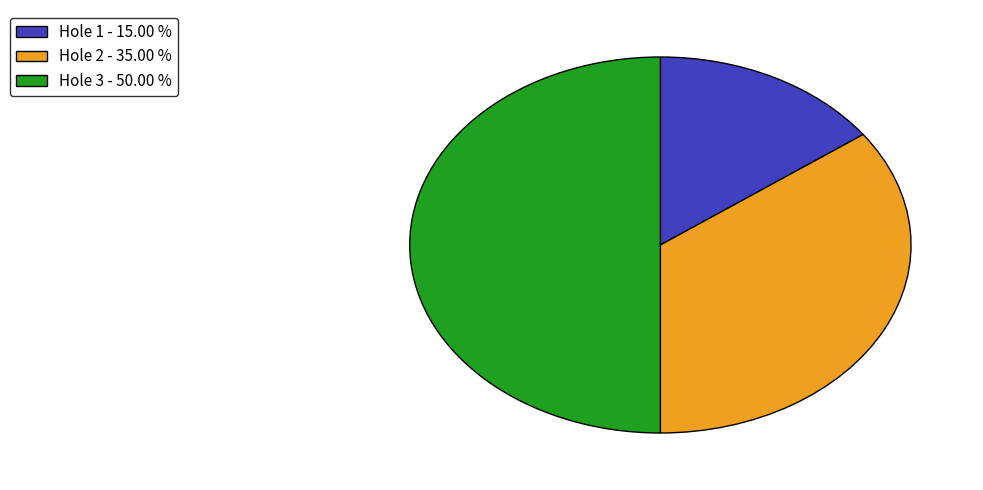

Combined, do Hole 3 and Hole 1 account for over 50%?

Yes